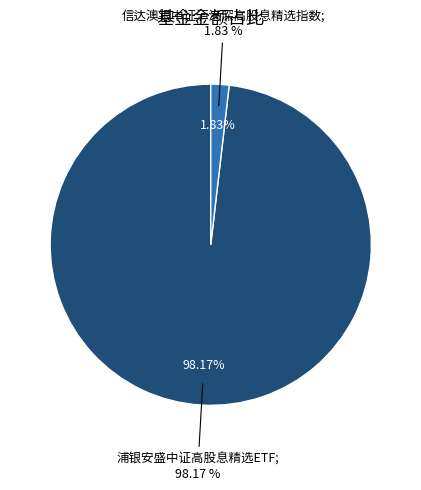

To the nearest percent, what is the combined percentage of 浦银安盛中证高股息精选ETF and 信达澳银中证沪港深高股息精选指数?

100%